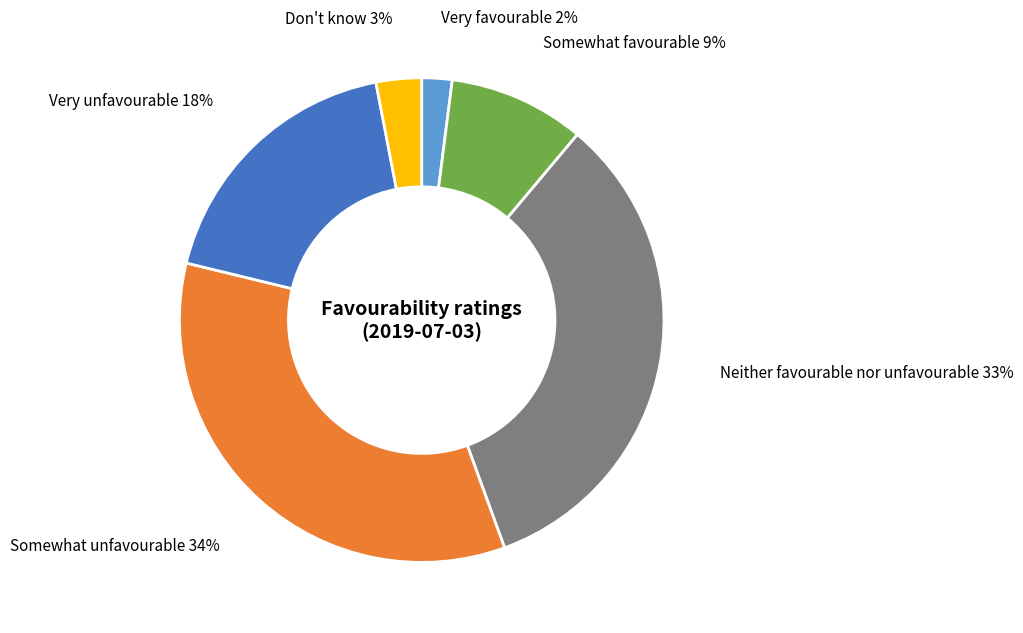

Is there any slice that represents more than half of the pie?

No